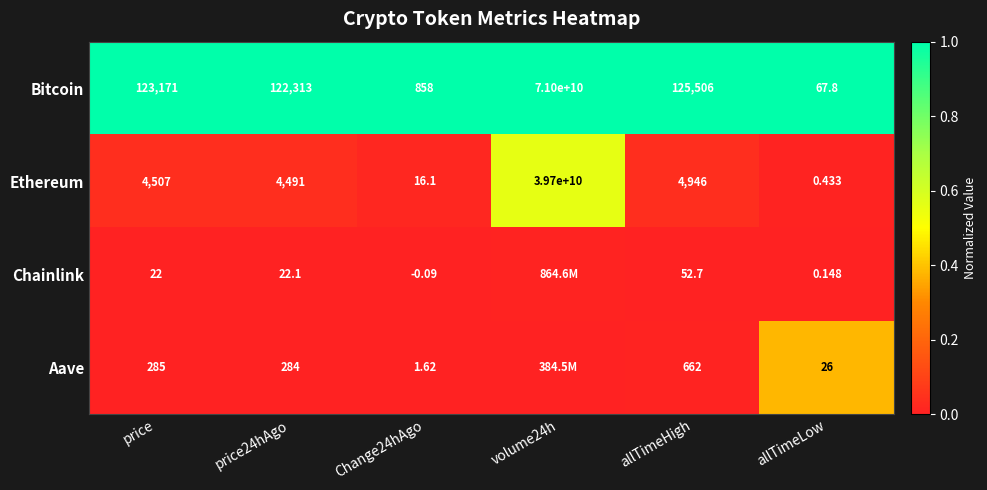

At allTimeLow, list the series in order from largest to smallest.

Bitcoin, Aave, Ethereum, Chainlink